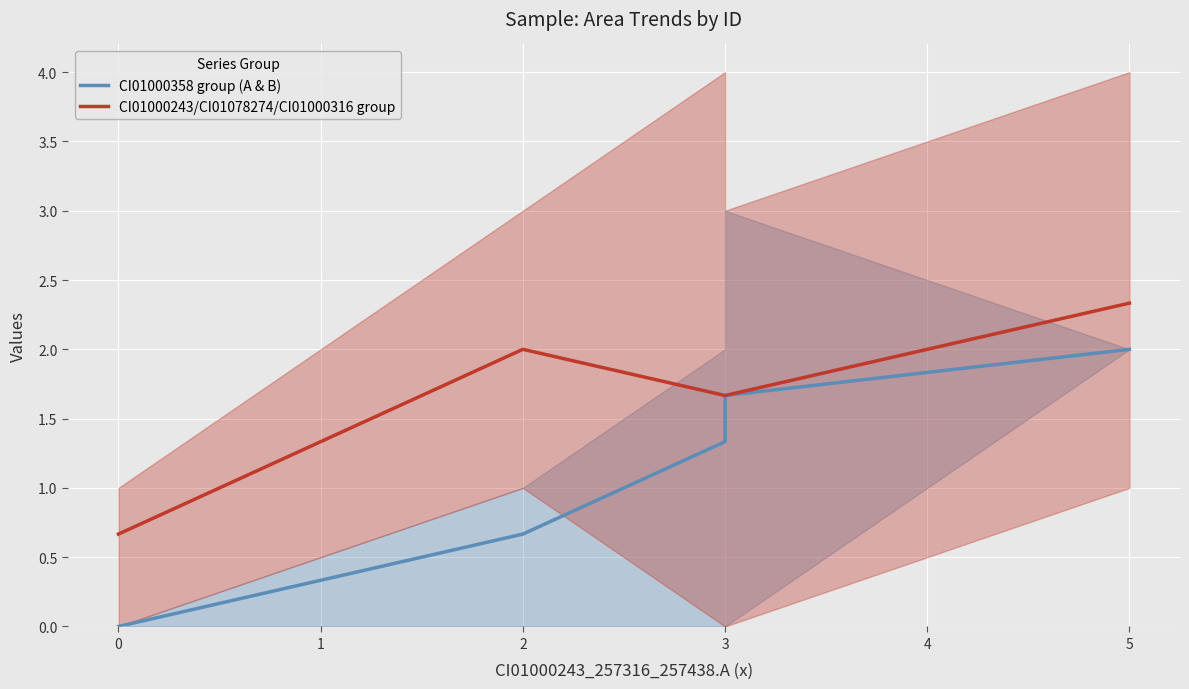

Rank the series by their average value, from lowest to highest.

CI01000358 group (A & B), CI01000243/CI01078274/CI01000316 group